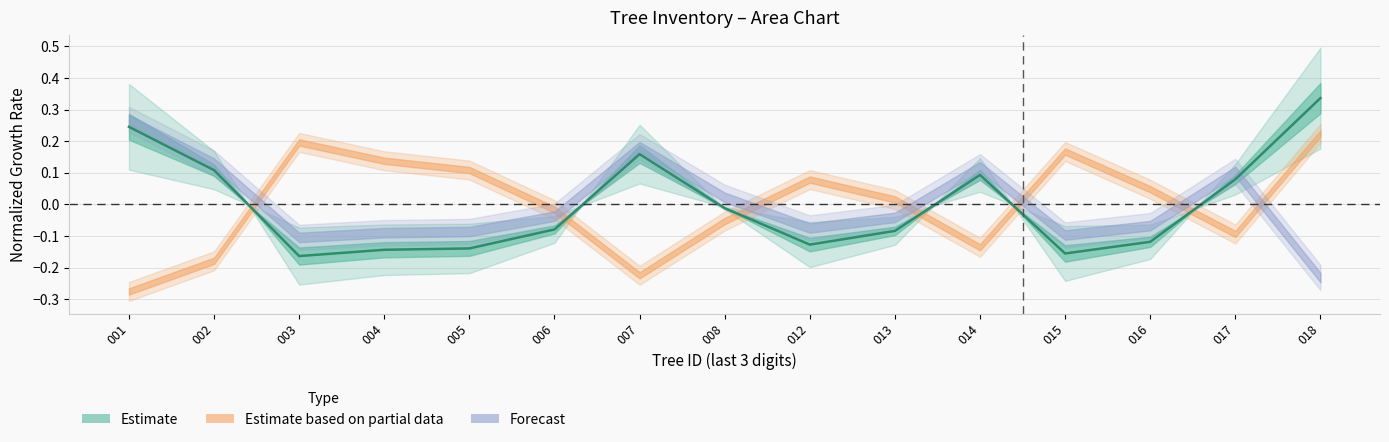

At which label does the data first exceed 0?

001